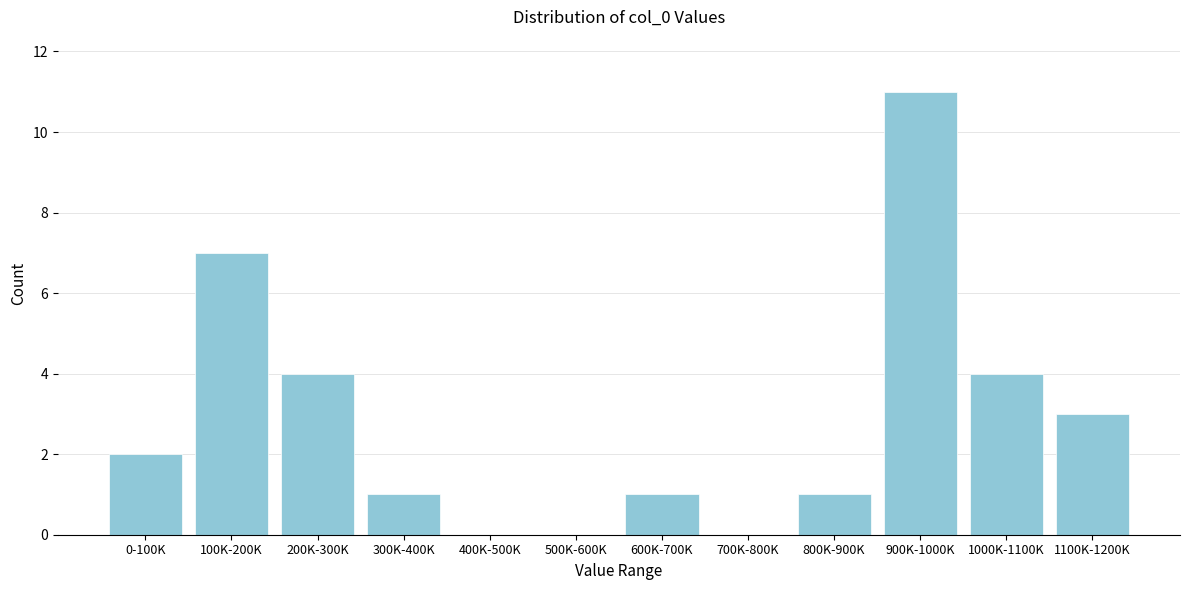

Reading left to right, what are all the values shown in this chart?

0-100K=2	100K-200K=7	200K-300K=4	300K-400K=1	400K-500K=0	500K-600K=0	600K-700K=1	700K-800K=0	800K-900K=1	900K-1000K=11	1000K-1100K=4	1100K-1200K=3